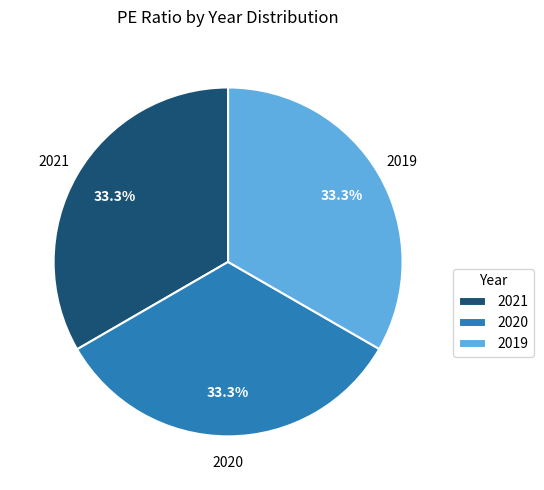

True or false: 2019 accounts for 25% of the total.

False